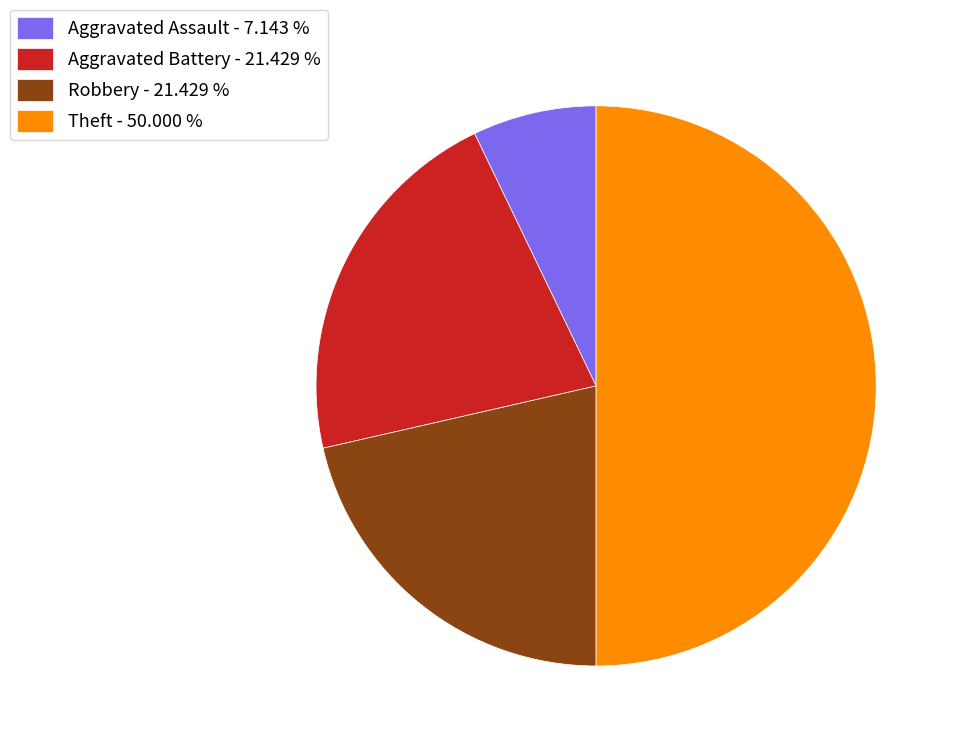

Is the sum of Theft - 50.000 % and Robbery - 21.429 % greater than half?

Yes